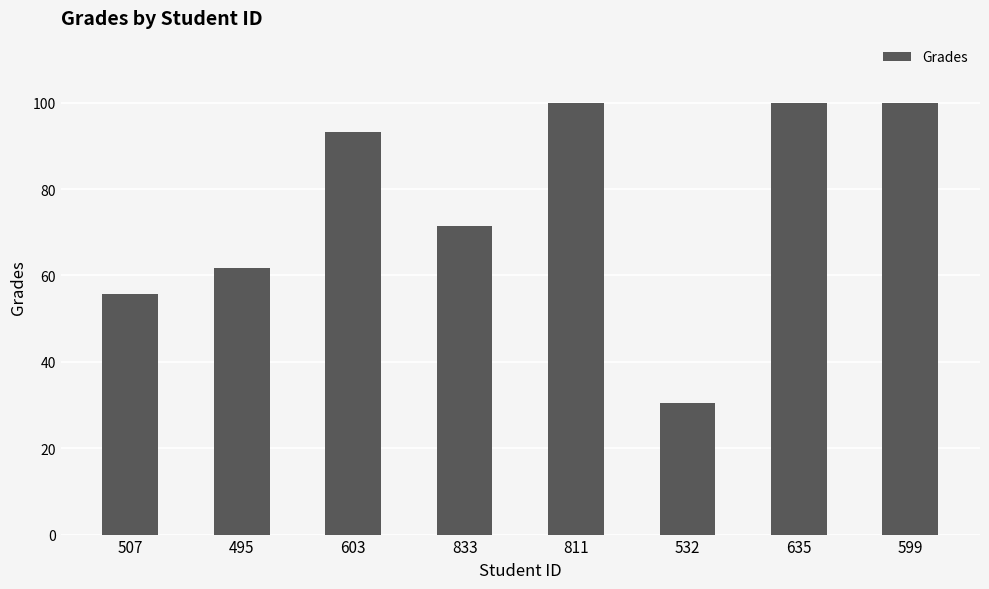

How many values are below 93?

4